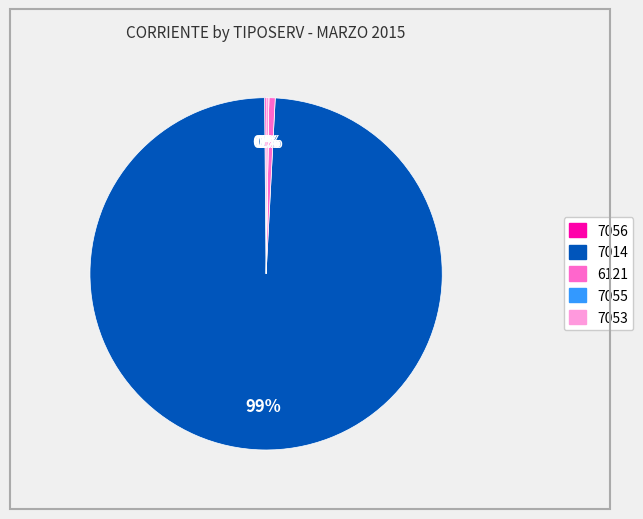

To the nearest percent, what is the difference between the largest and smallest slice percentages?

99%